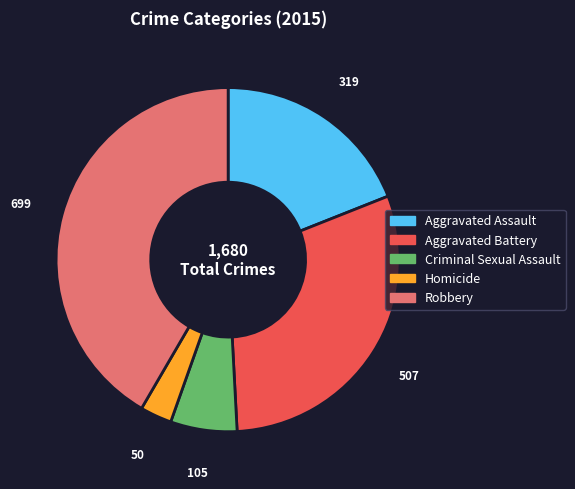

Which has a higher value, Aggravated Battery or Robbery?

Robbery